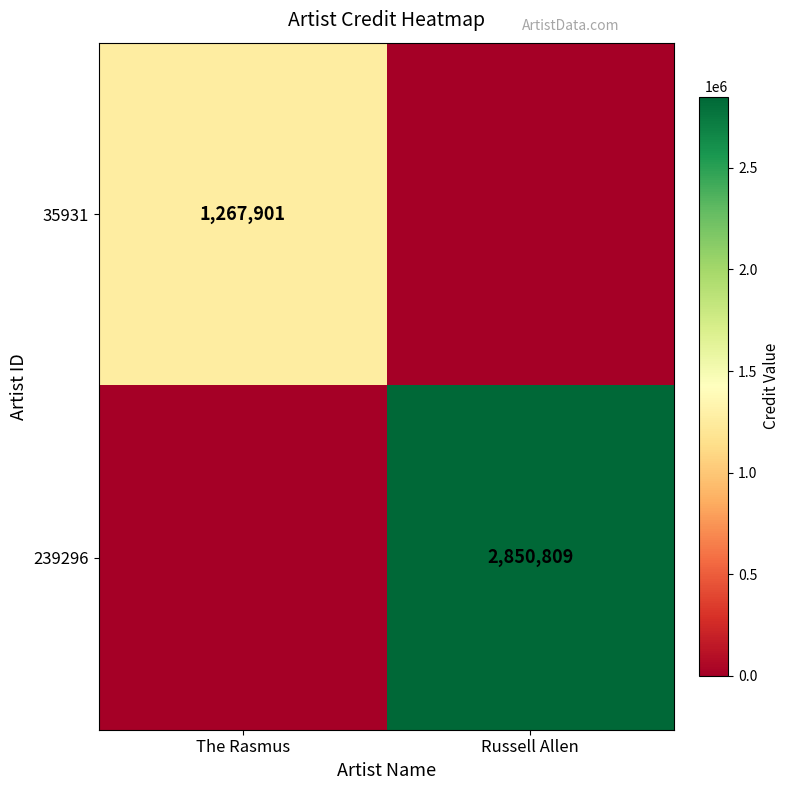

The value of 35931 at The Rasmus is 1267901. True or false?

True